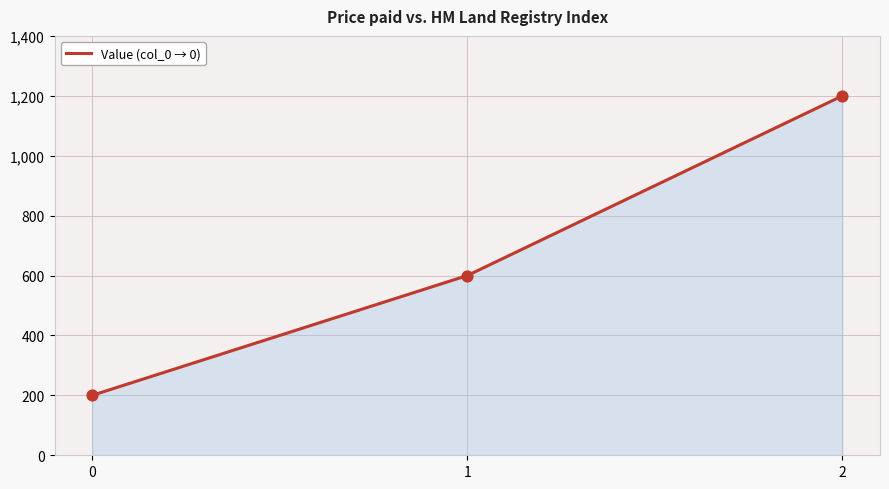

What is the change in value from 1 to 2?

+600